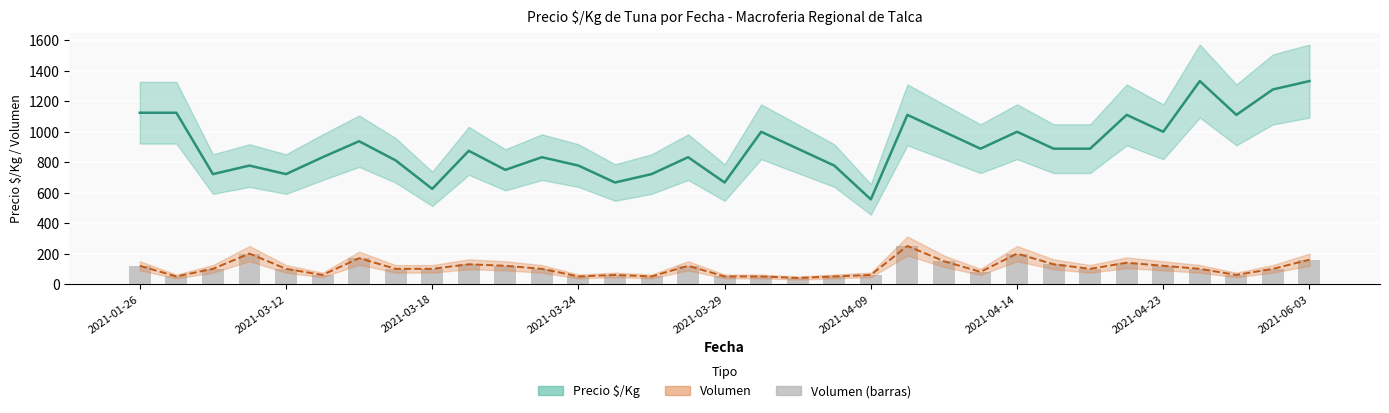

How many values in the Volumen series are below 100?

12